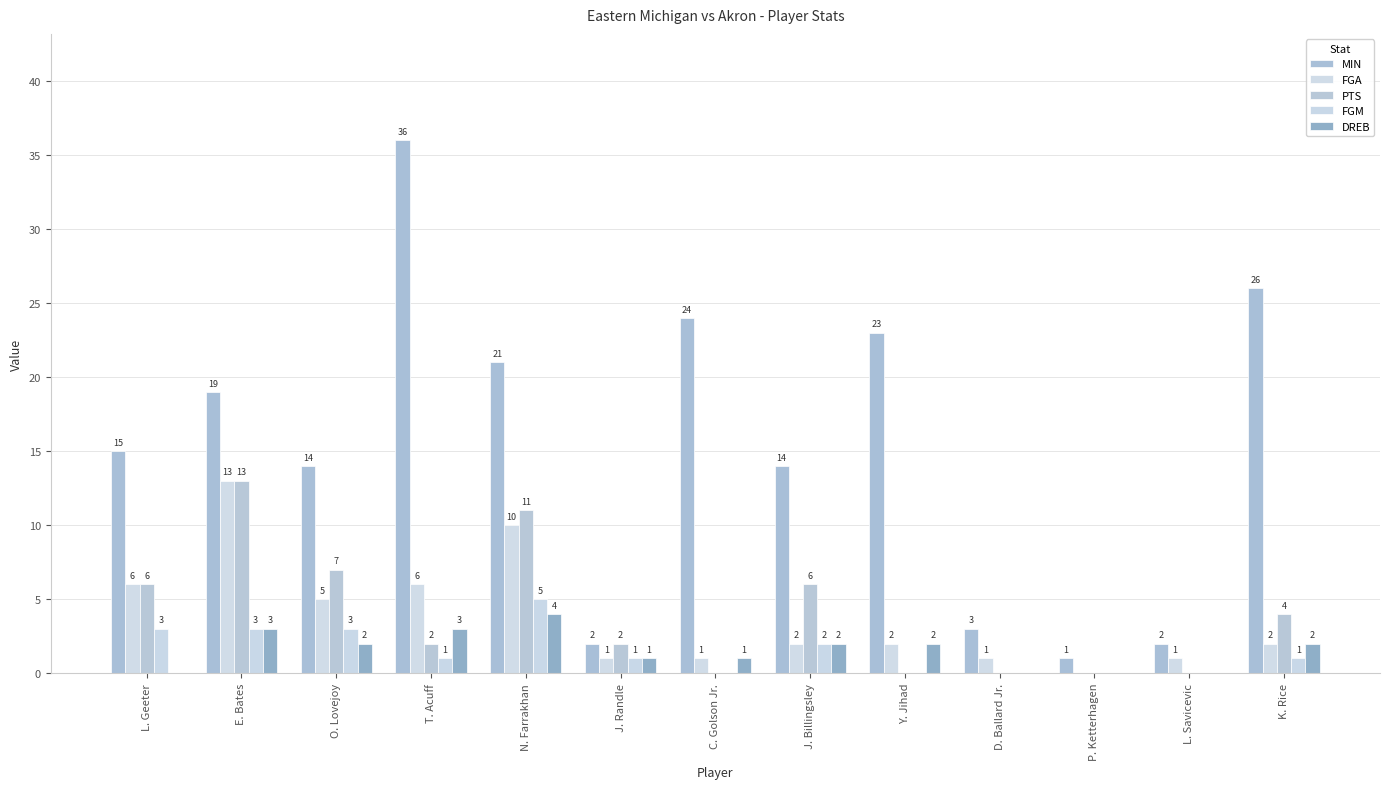

Is it true that FGA equals 1 at L. Savicevic?

True